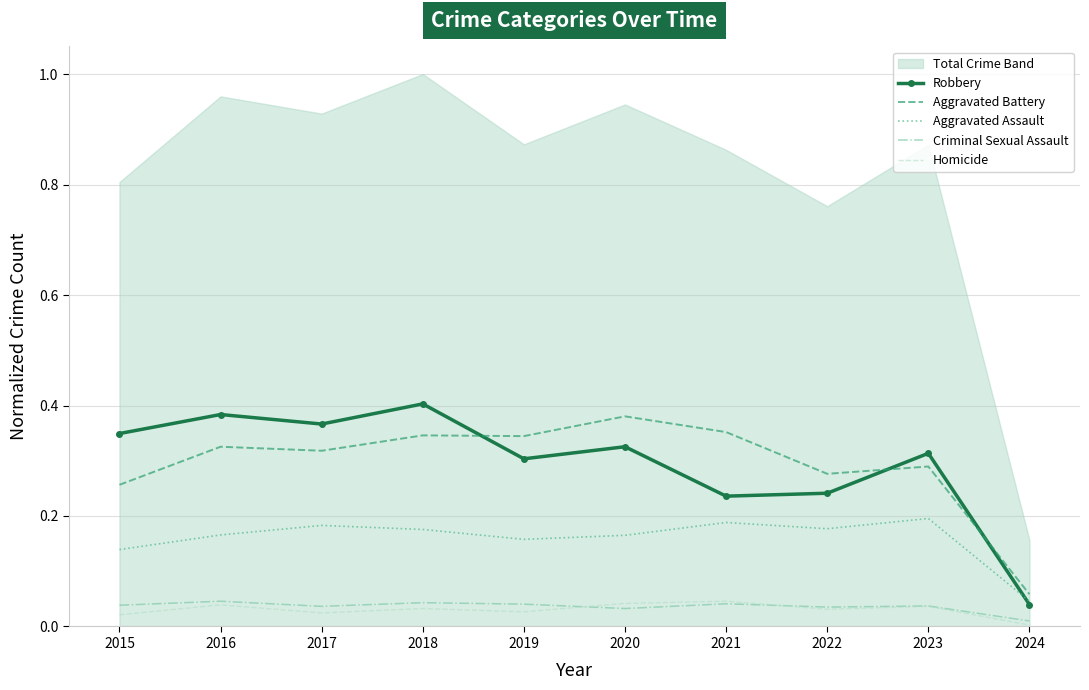

At which category is the sum across all series the highest?

2018